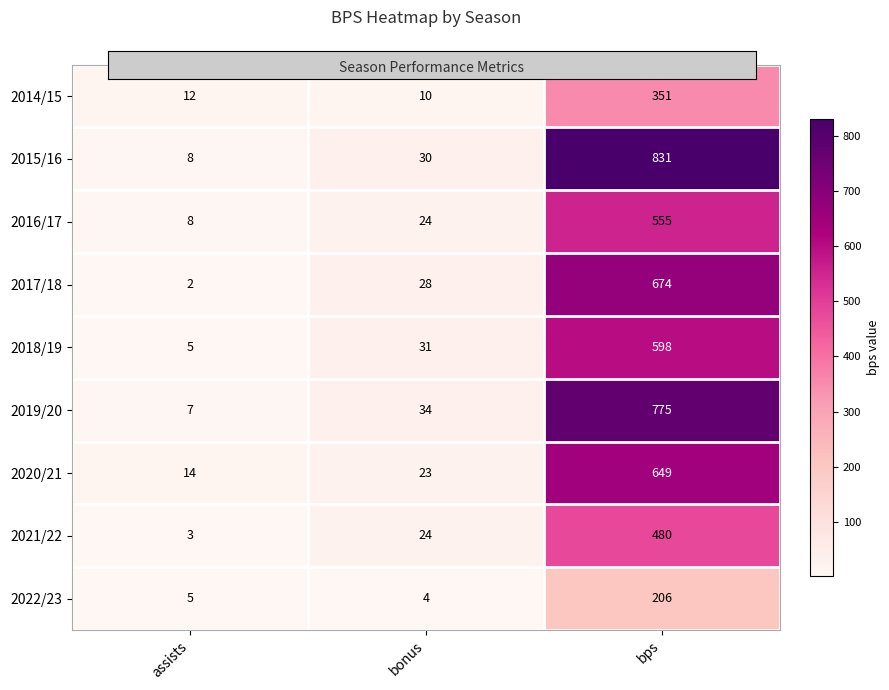

The value of 2021/22 at bonus is 8. True or false?

False